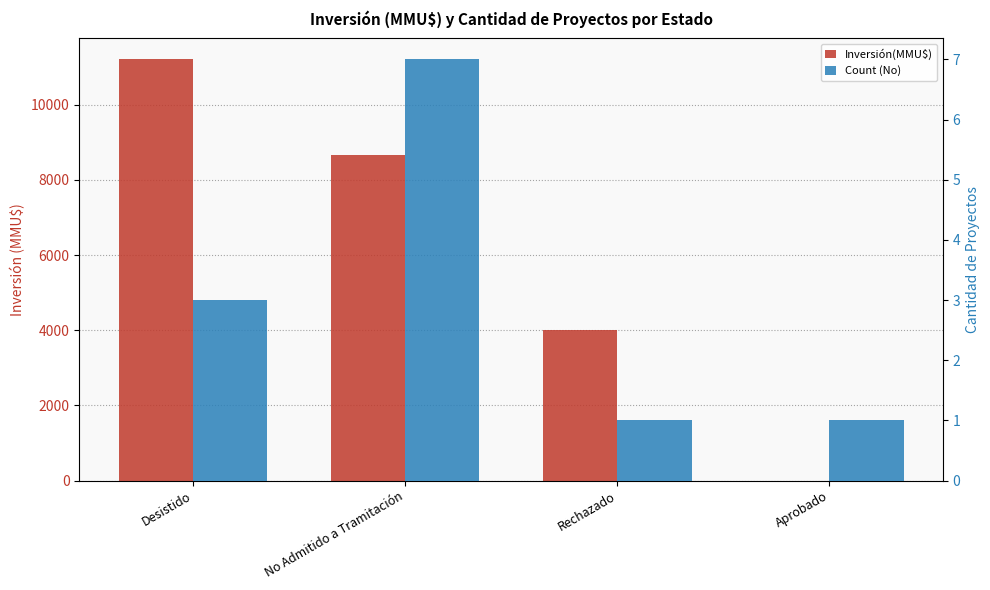

How many bars are there in total?

8